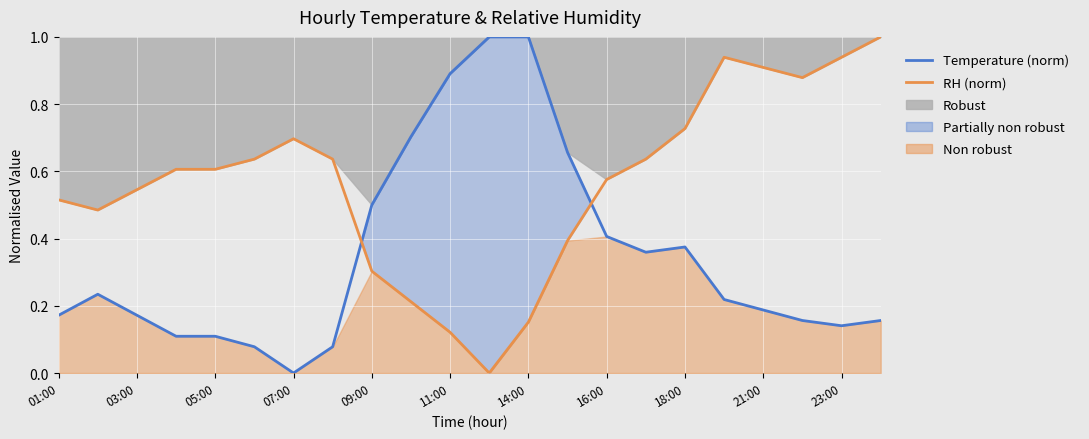

What is the highest value of the RH (norm) series?

1.0